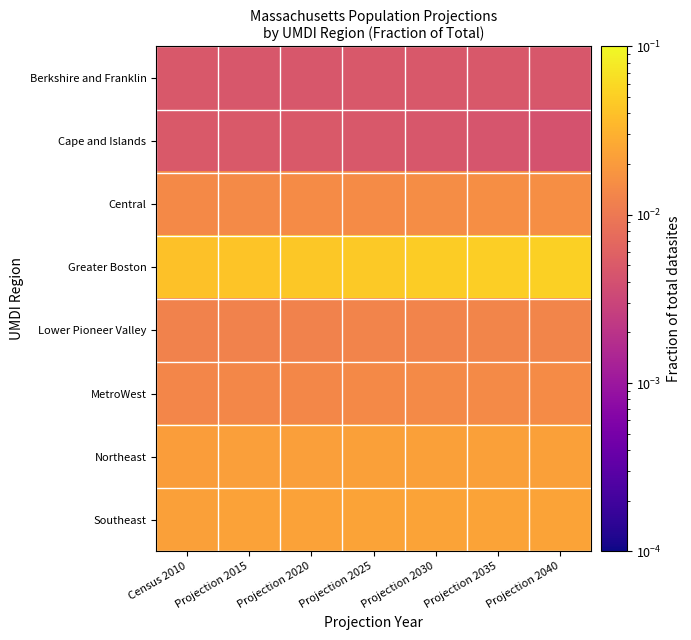

Between Projection 2030 and Projection 2040, which series saw the biggest shift?

Greater Boston